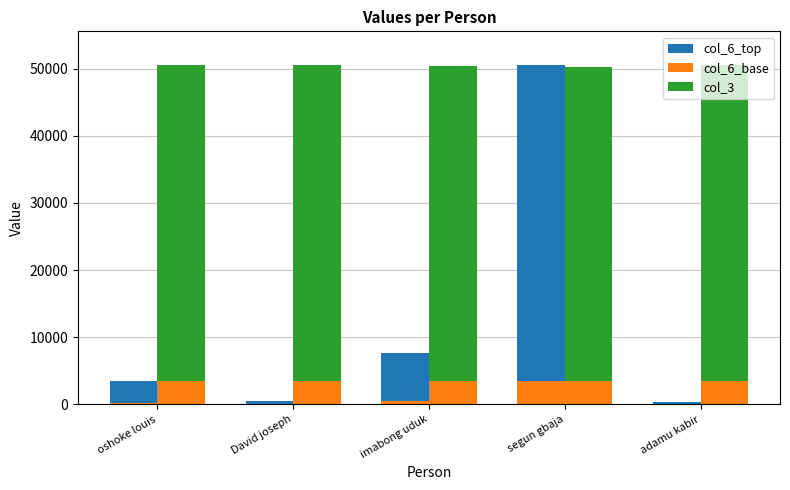

Is it true that col_6_top equals 5808.7 at oshoke louis?

False